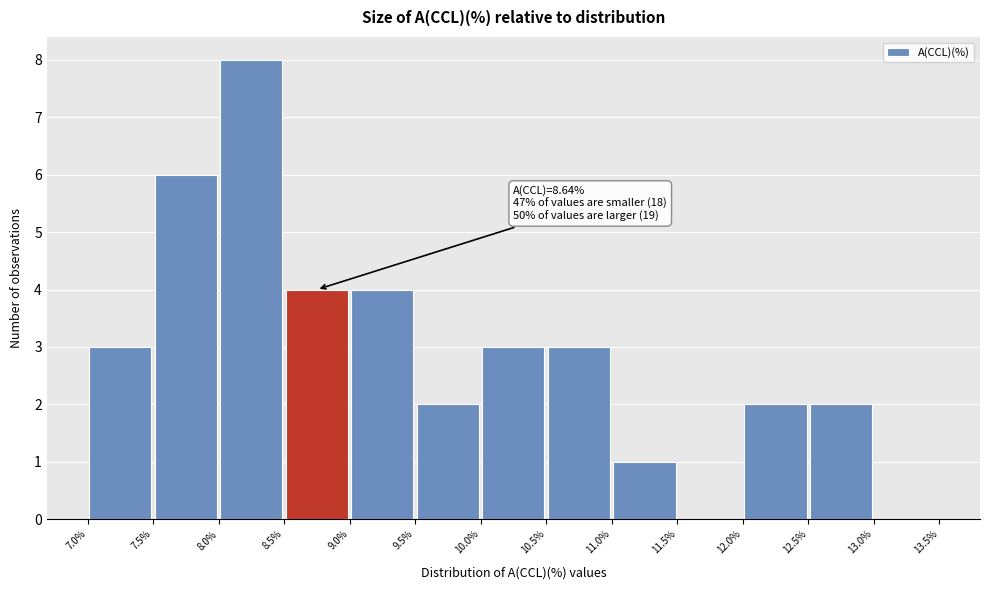

Which range on the x-axis has the tallest bar?

8.0% to 8.5%